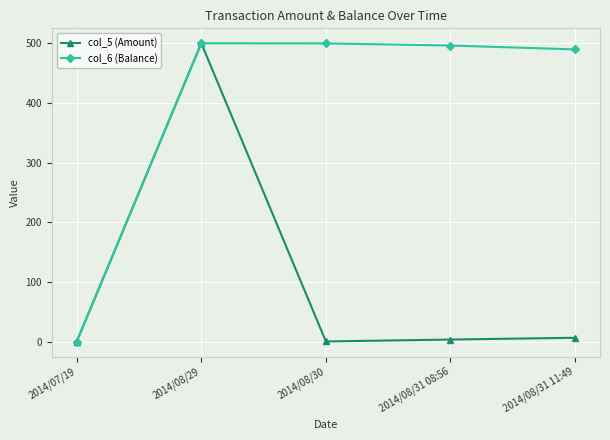

At which category does col_5 (Amount) reach its first local peak?

2014/08/29